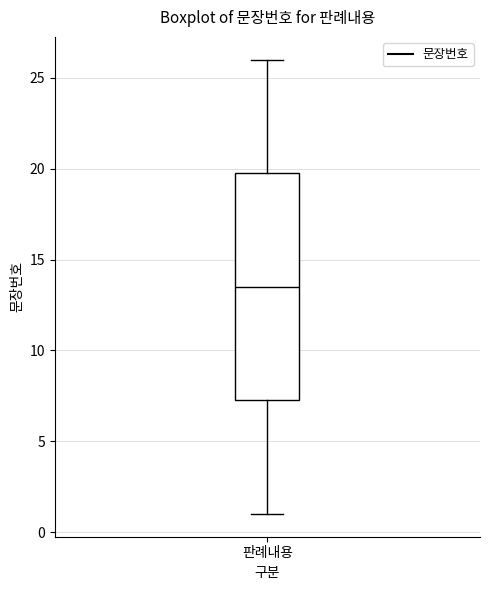

Where does the upper whisker of the box for 판례내용 end on the y-axis? The values are not printed on the chart, so give them approximately, as read against the axis.

26.0